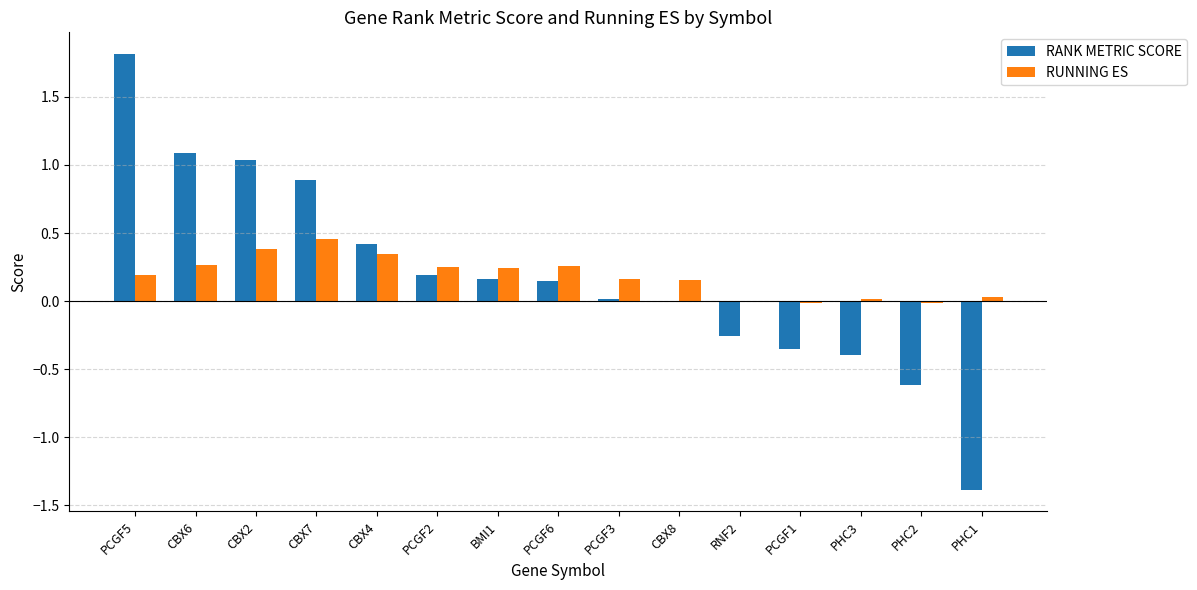

Count the number of categories in the chart.

15